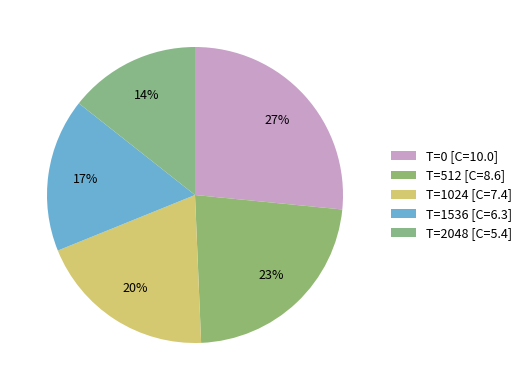

How many segments does this pie chart have?

5